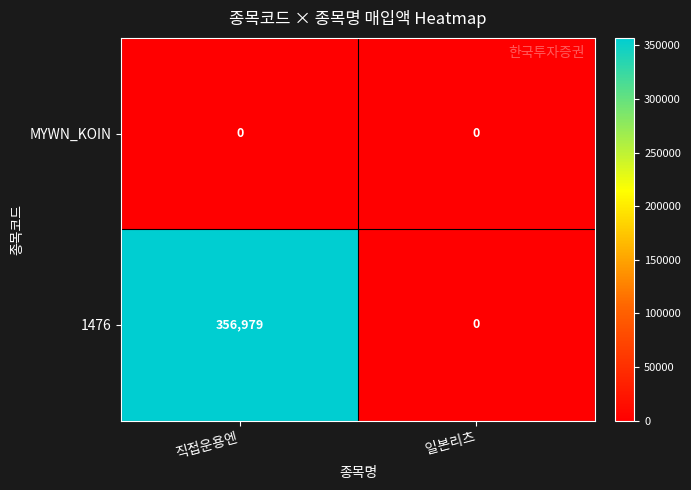

What is the sum of all 1476 values?

356979